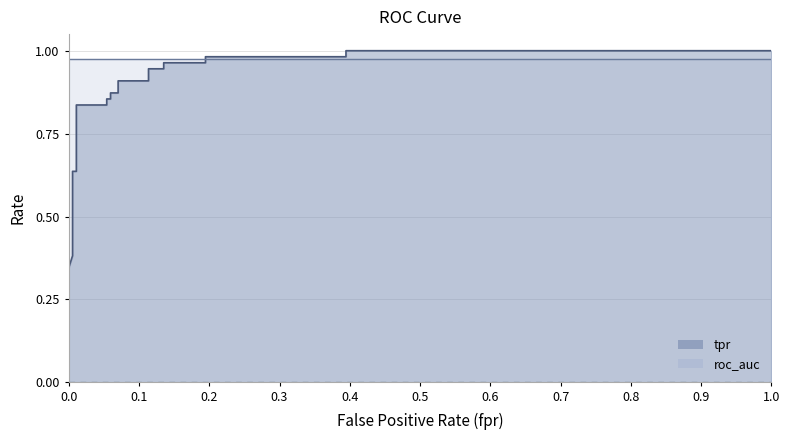

True or false: tpr and fpr cross at least once.

False